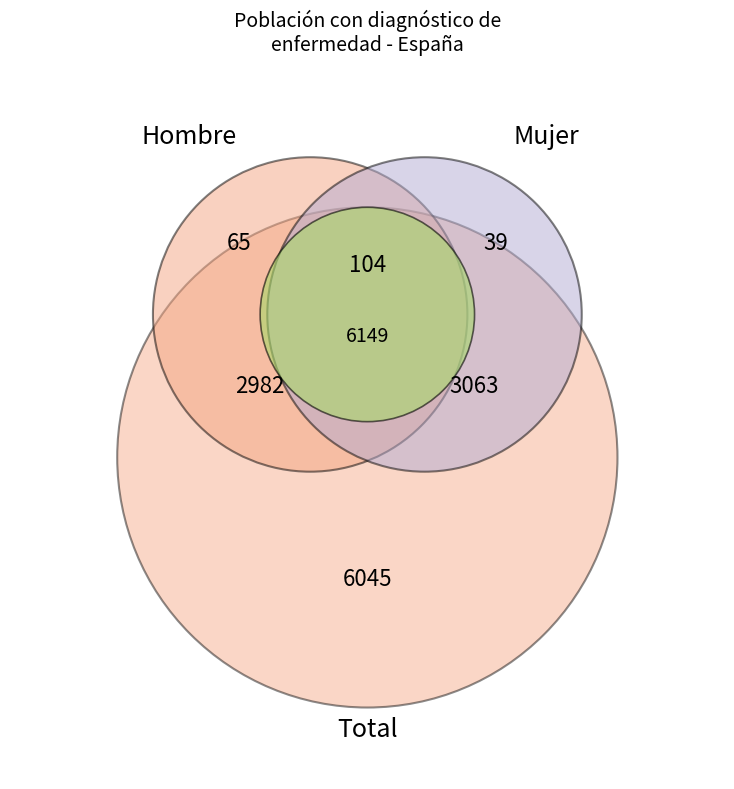

How many slices are in this pie chart?

3